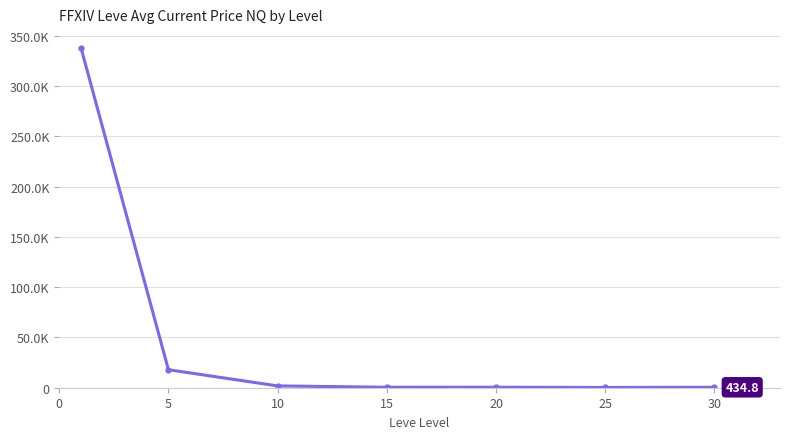

Is this an area chart (filled region under the line)?

No